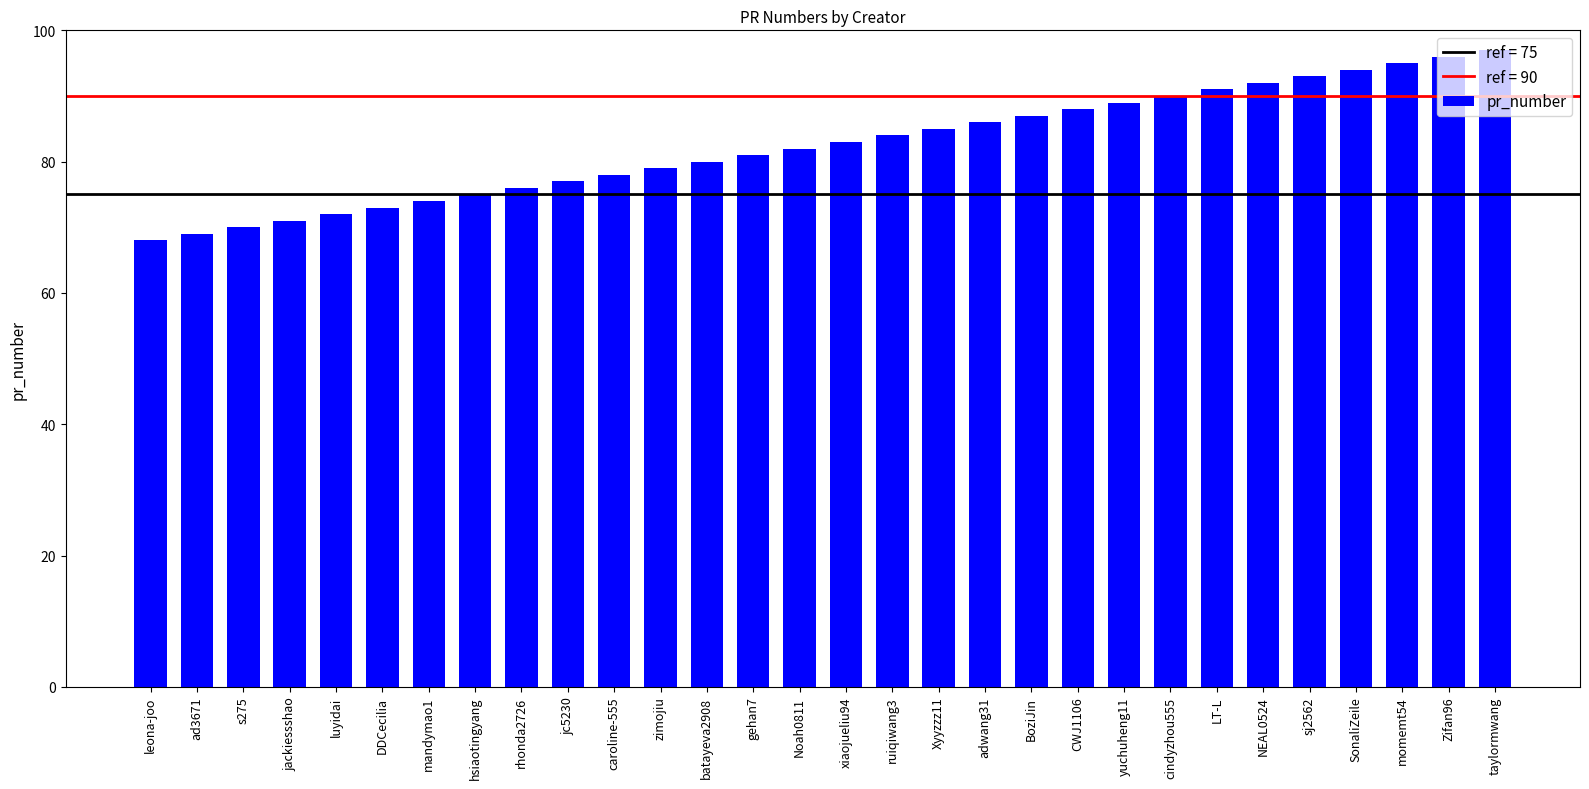

How many distinct data groups are displayed?

1